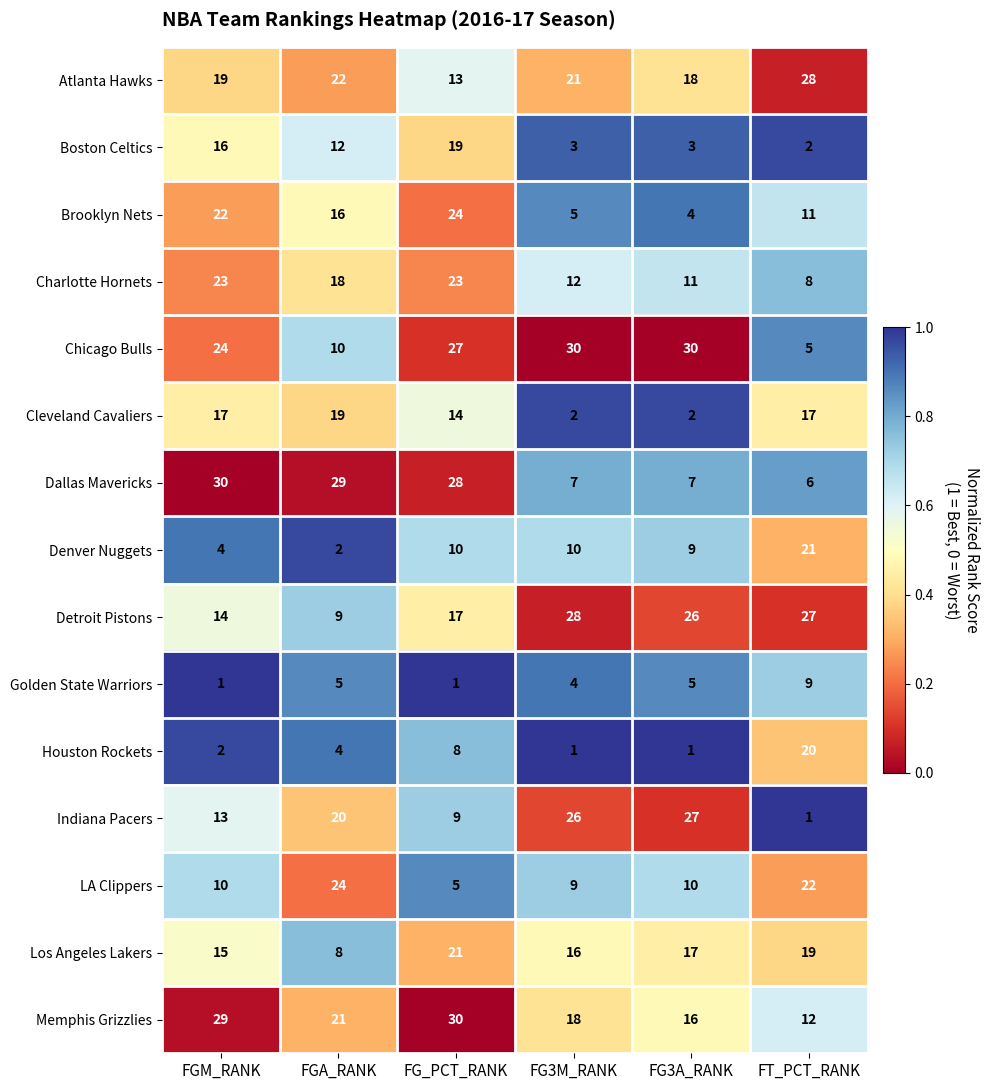

Count the number of categories in the chart.

6